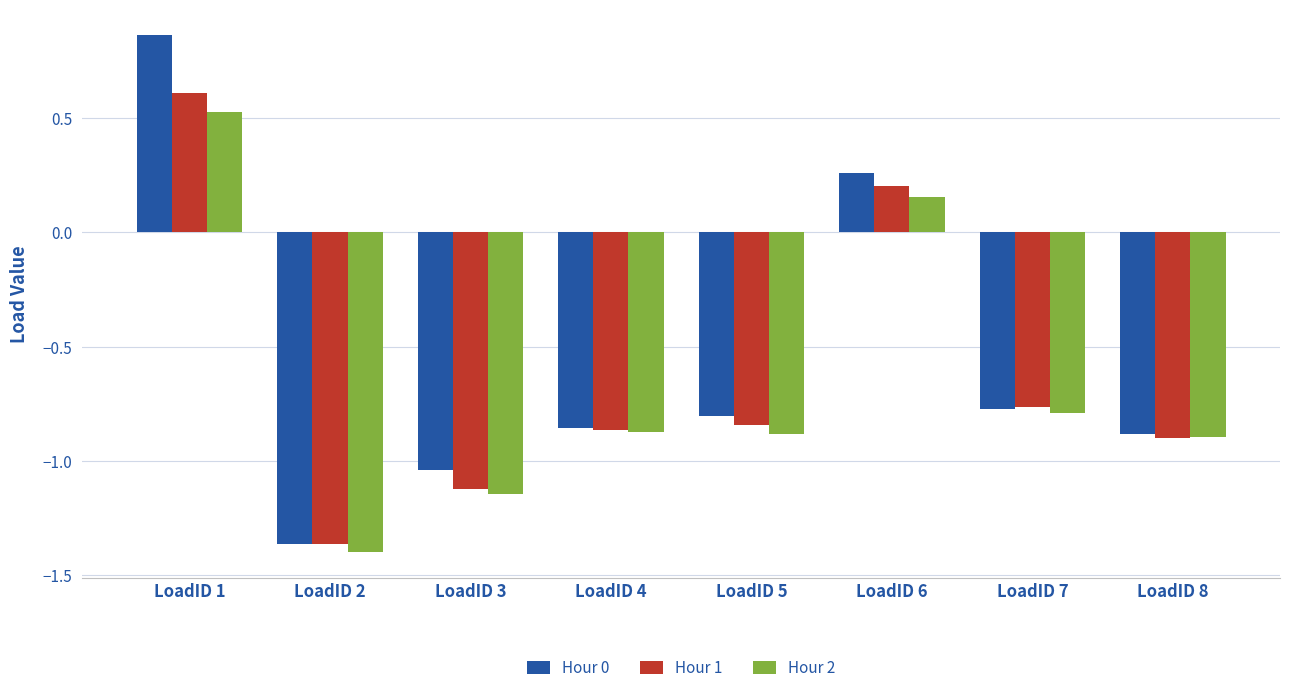

What are all the series names shown in the legend?

Hour 0, Hour 1, Hour 2